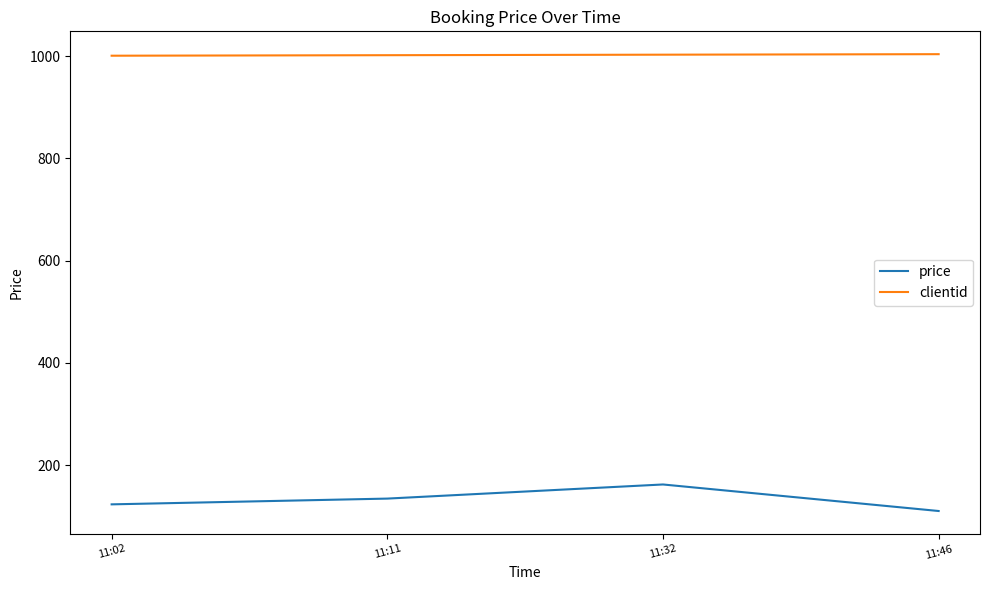

What is the difference between the highest and lowest values at 11:32?

840.7